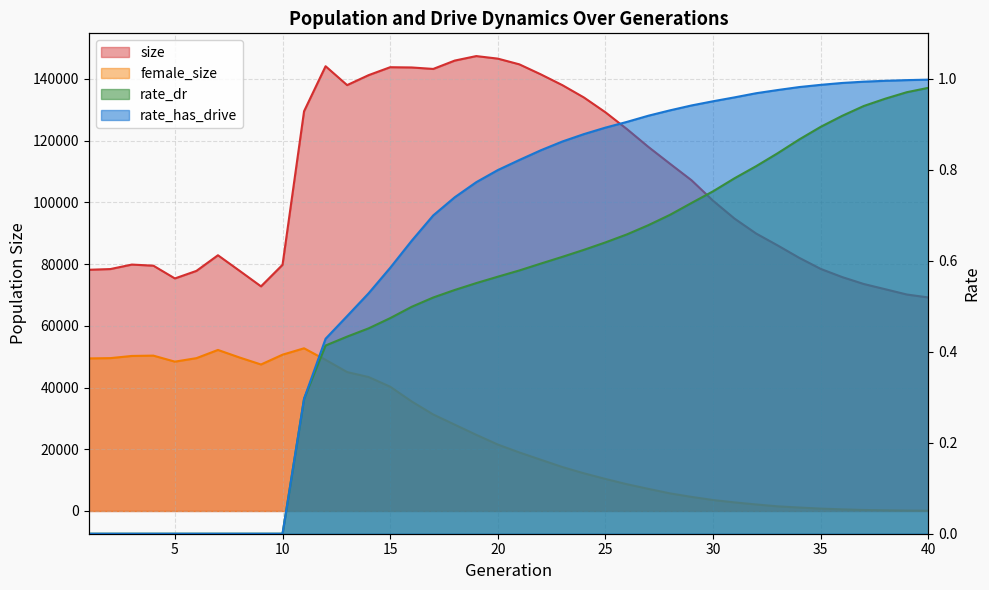

True or false: size has more than 2 interior local peaks.

True